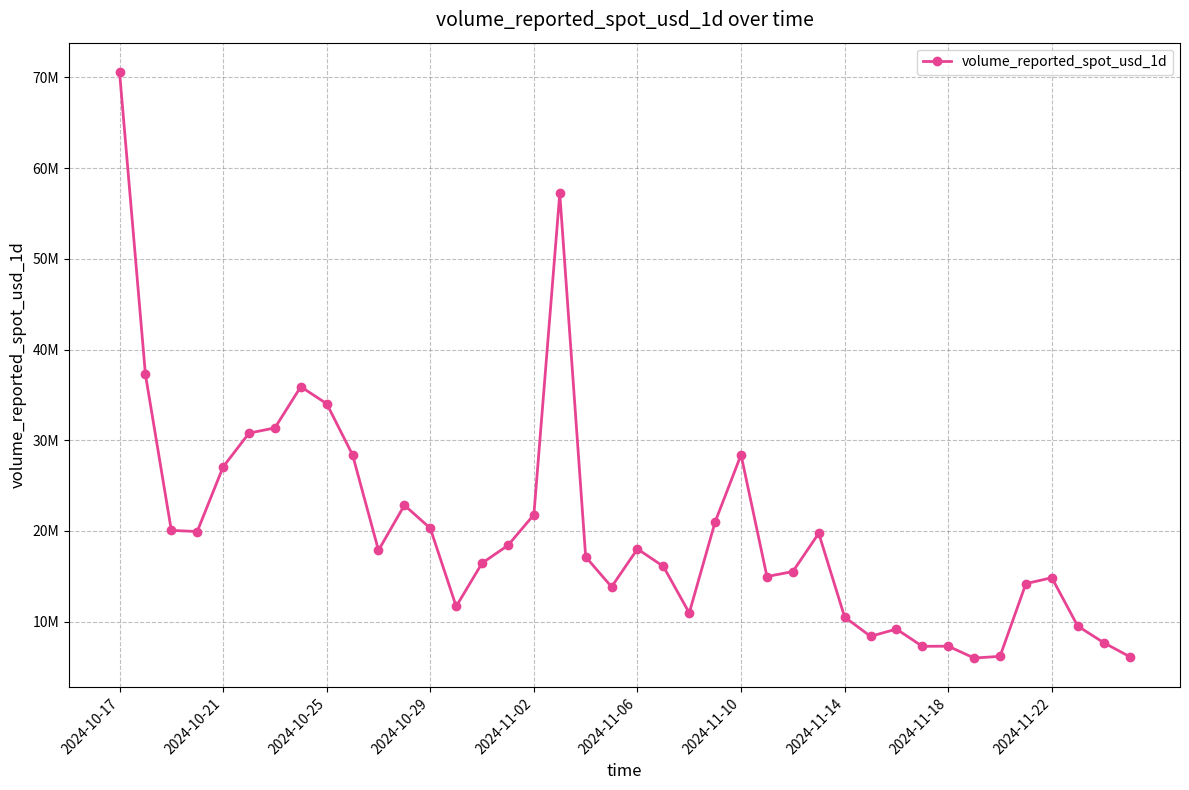

How many points are lower than both their immediate neighbors (excluding endpoints)?

9